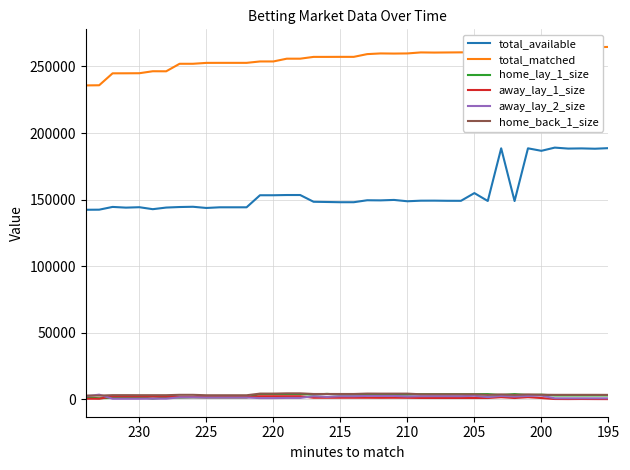

Reading right to left, what are all the values shown in this chart?

total_available: 188643.4	188209.0	188449.6	188314.4	189043.9	186635.4	188513.9	148903.3	188513.9	148948.5	154881.9	149077.4	149095.5	149211.1	149176.7	148743.1	149741.6	149406.2	149497.9	148024.2	148024.2	148197.1	148357.6	153432.3	153432.3	153257.0	153261.0	144207.5	144207.5	144208.3	143707.7	144607.9	144412.1	144010.3	142793.9	144272.3	143961.0	144490.9	142419.8	142355.6
total_matched: 264666.9	264481.0	264374.3	264480.9	264374.3	262731.0	262433.9	261547.2	262433.9	261526.4	260600.4	260600.4	260523.0	260439.7	260550.6	259792.7	259689.1	259792.7	259274.6	257219.6	257219.6	257191.1	257191.1	255846.3	255846.3	253768.5	253762.6	252714.5	252714.5	252712.6	252691.5	252019.3	252015.2	246369.5	246412.9	244921.9	244871.2	244843.0	235877.6	235774.3
home_lay_1_size: 2849.8	2850.6	2850.6	2850.6	2850.6	3441.9	3157.8	3893.4	3157.8	3895.9	3806.4	3806.4	3818.2	3805.5	3804.4	3482.6	3413.0	3482.6	3413.0	3441.3	3441.3	4062.0	3437.7	3893.6	3893.6	3964.5	3966.0	1386.3	1386.3	1386.3	1382.7	1467.2	1264.7	1348.3	512.9	1580.9	1631.4	1007.0	771.3	1401.3
away_lay_1_size: 118.7	150.5	203.8	150.5	203.8	930.0	1554.6	949.9	1554.6	960.3	962.2	962.2	962.2	971.1	987.0	1091.1	1137.5	1091.1	1137.5	1137.5	1137.5	1129.6	1129.6	2290.2	2290.2	2307.9	2307.9	1552.8	1552.8	1552.8	1557.7	1643.0	1645.1	2074.6	2053.0	2134.6	2153.8	2167.9	394.0	421.0
away_lay_2_size: 735.8	735.8	735.8	735.8	735.8	2782.5	2506.0	2033.5	2506.0	1647.4	2618.0	2314.6	2337.7	2340.0	2313.2	2126.9	2516.5	2513.2	2540.1	2262.9	2262.9	1824.9	2262.9	1014.5	1014.5	891.1	892.4	1298.9	1298.9	1299.4	1300.0	1461.9	1461.9	465.8	469.7	390.9	390.9	390.9	3470.7	2217.9
home_back_1_size: 3293.2	3328.9	3328.9	3328.9	3328.9	3409.6	3658.7	3289.1	3658.7	3289.1	3749.2	3749.2	3749.2	3752.9	3749.2	4230.3	4236.2	4230.3	4274.7	3970.4	3970.4	3970.4	3970.4	4449.6	4449.6	4247.7	4249.7	3019.7	3019.7	3020.6	3021.6	3338.4	3338.4	3069.4	3069.4	3069.4	3100.4	3100.4	2757.9	2804.6